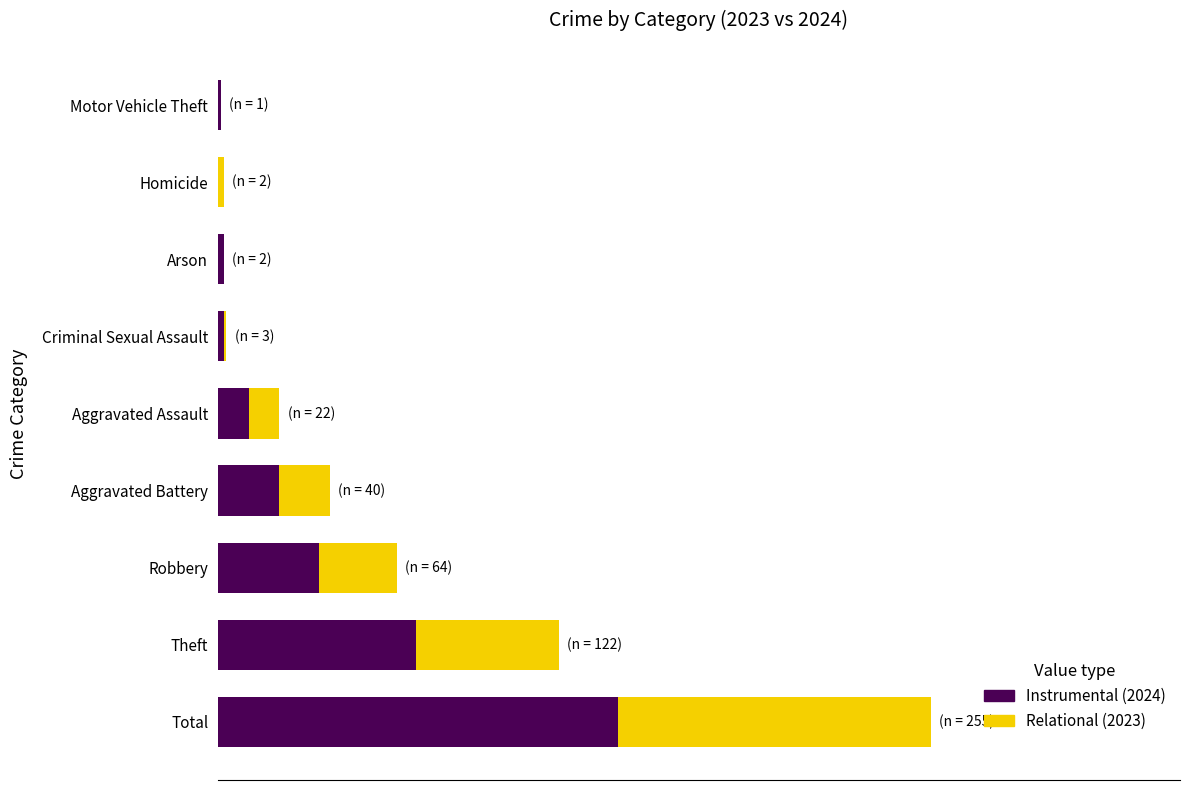

Which series has the widest spread of values?

Relational (2023)